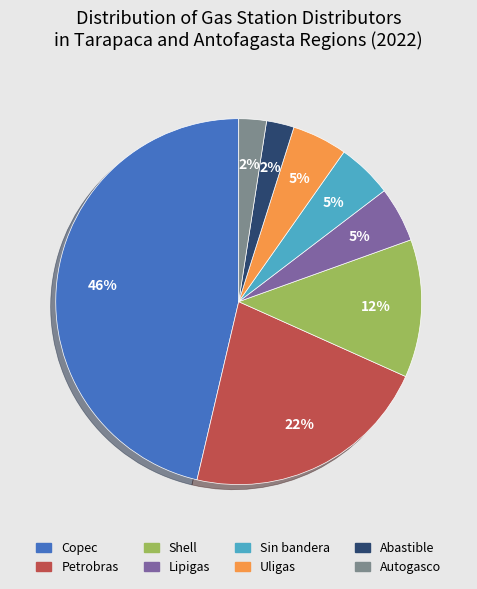

To the nearest percent, what percentage of the pie is Shell?

12%